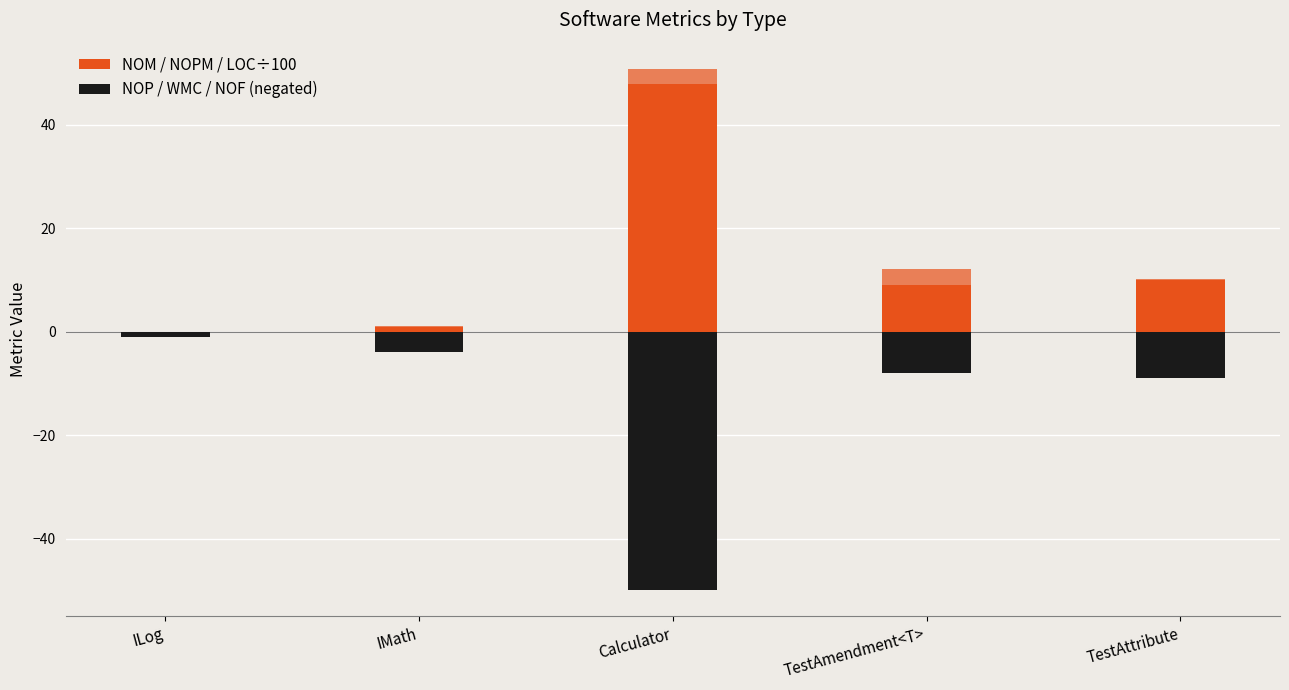

What is the difference between the second highest and minimum values in the NOPM series?

5.0